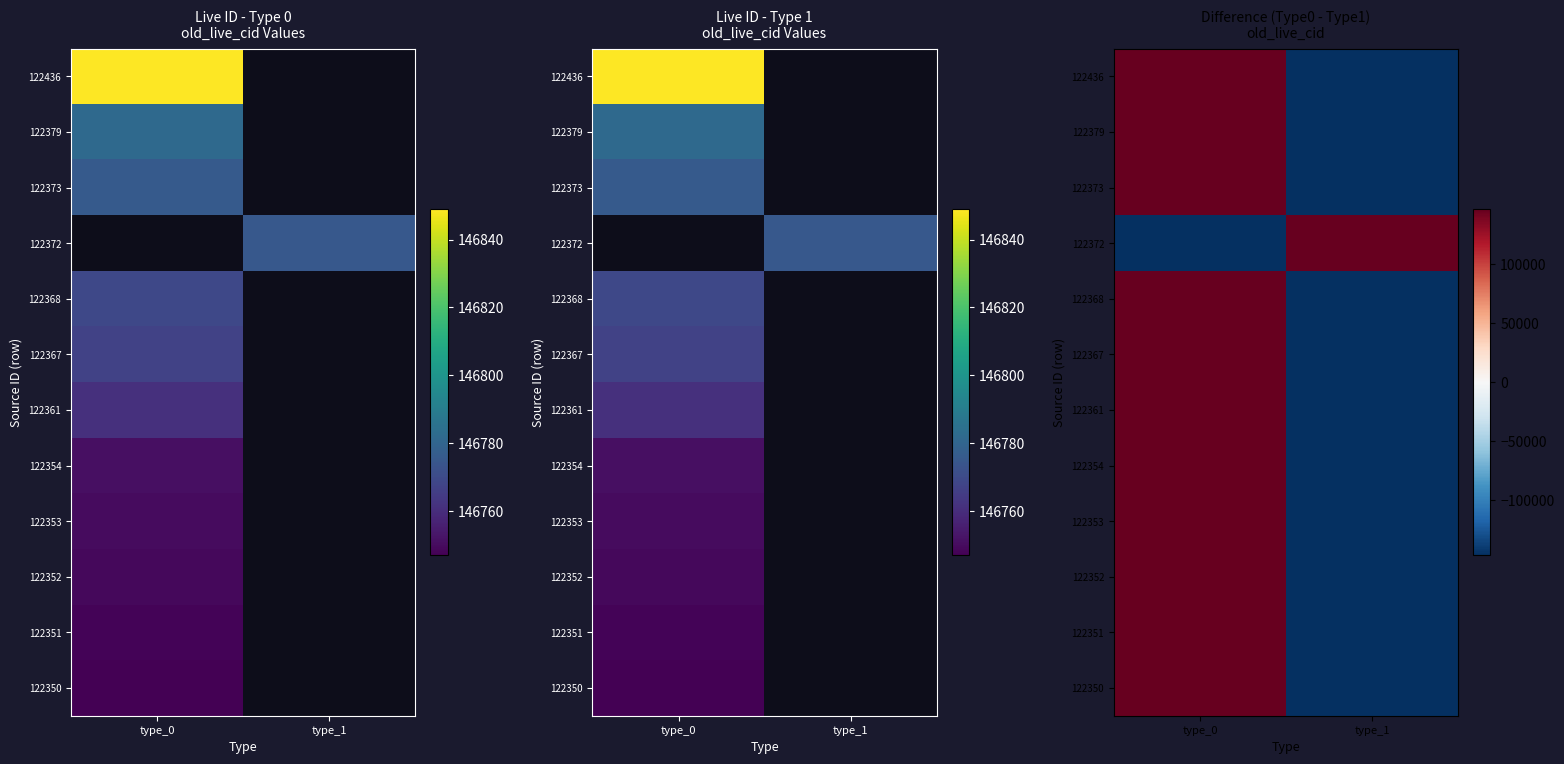

What is the total value across all series at type_1?

-1467674